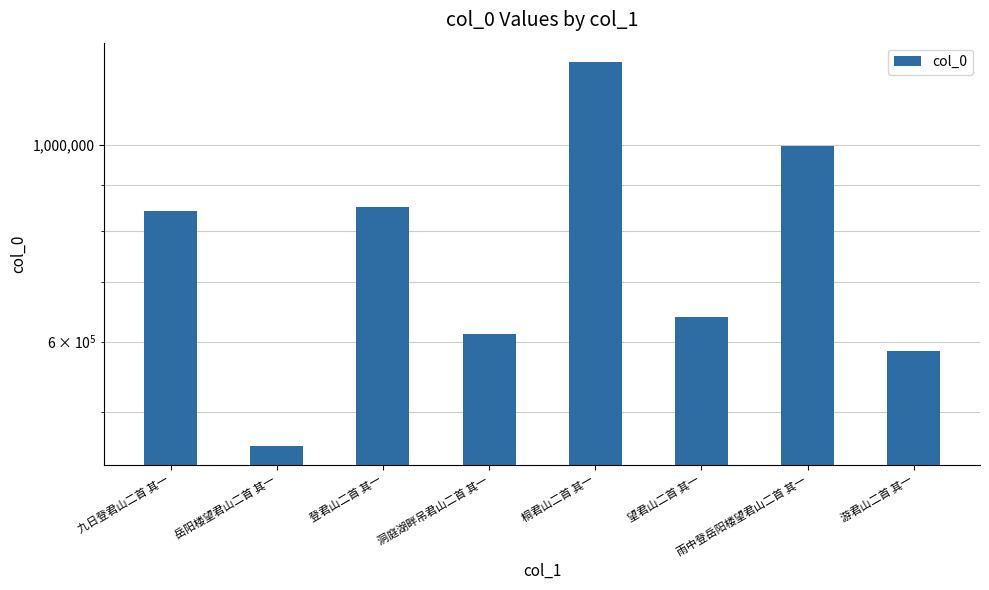

Rank the categories by value from highest to lowest.

桐君山二首 其一, 雨中登岳阳楼望君山二首 其一, 登君山二首 其一, 九日登君山二首 其一, 望君山二首 其一, 洞庭湖畔吊君山二首 其一, 游君山二首 其一, 岳阳楼望君山二首 其一